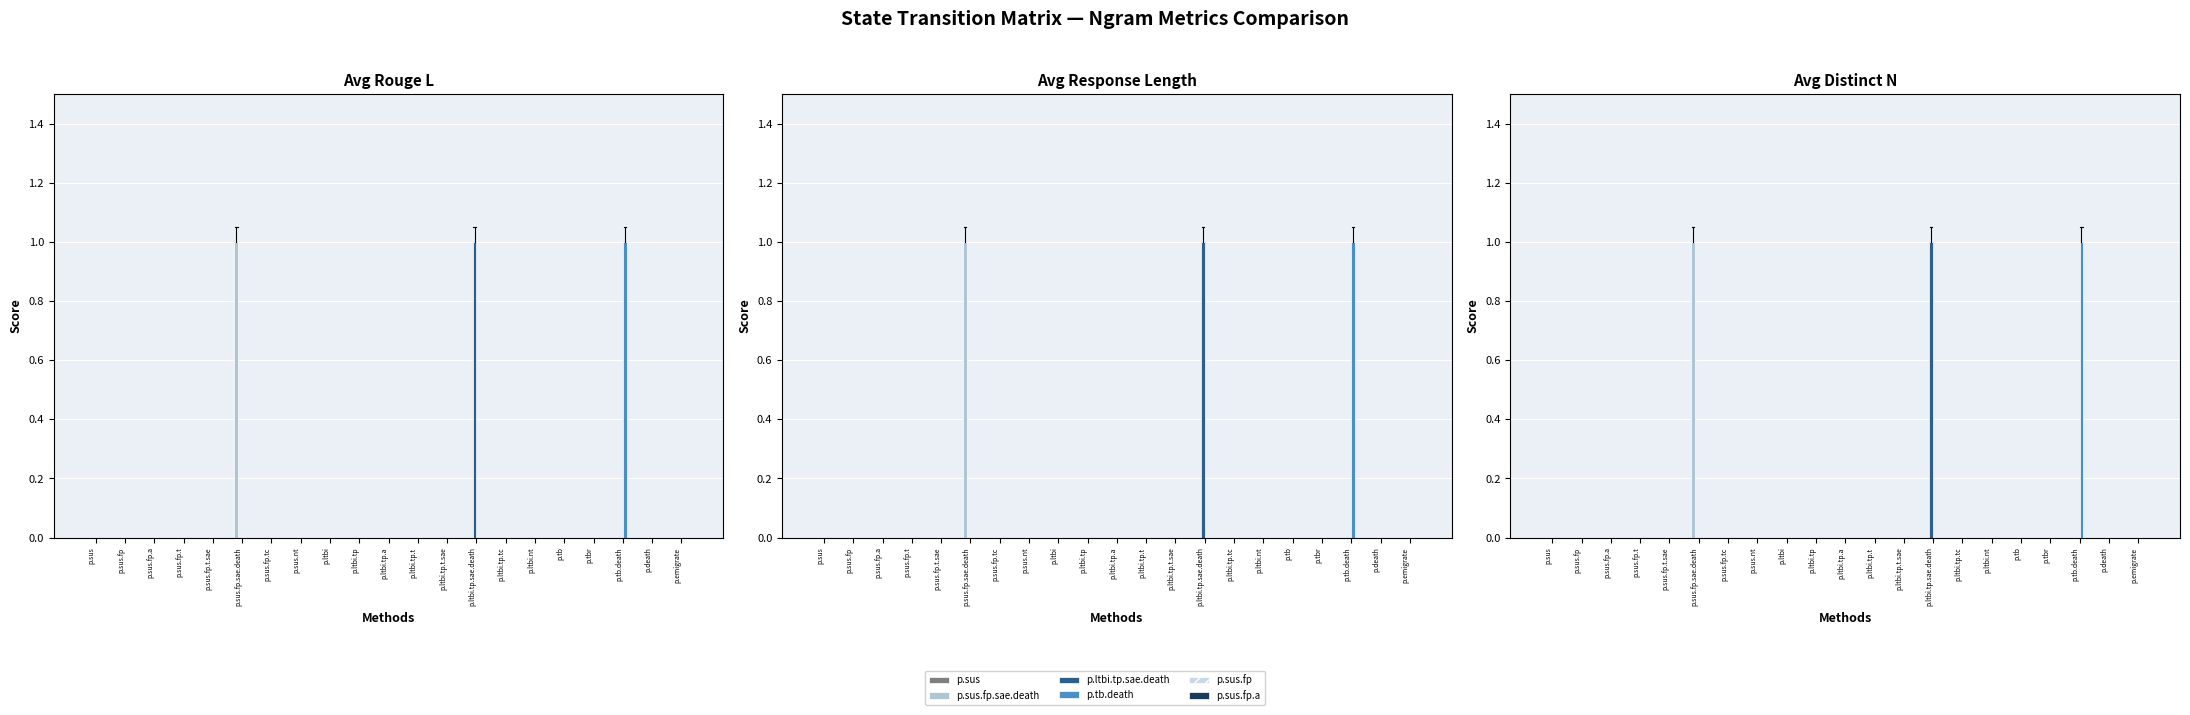

Count the p.ltbi.tp.sae.death values in the range 0 to 1.

21